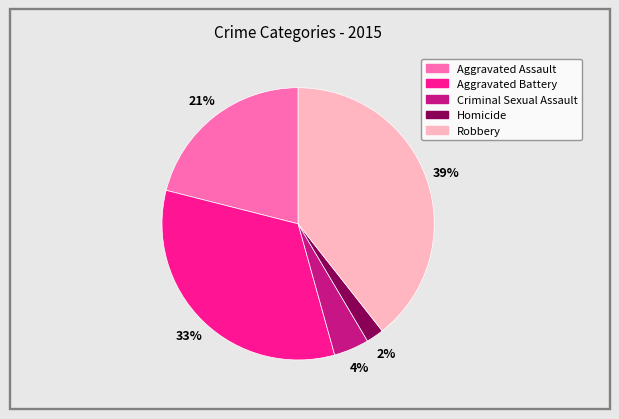

Is Homicide the majority of the pie?

No